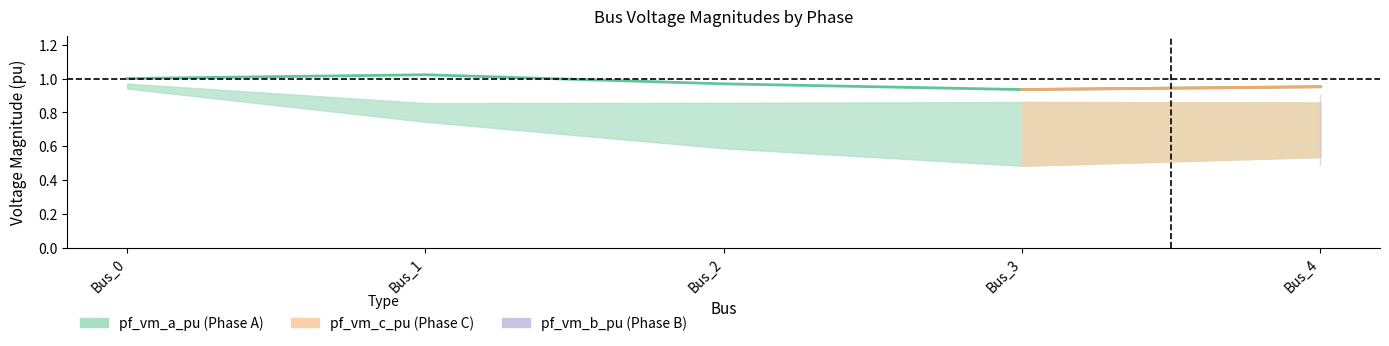

Is it true that the value at Bus_4 is 1.0?

True